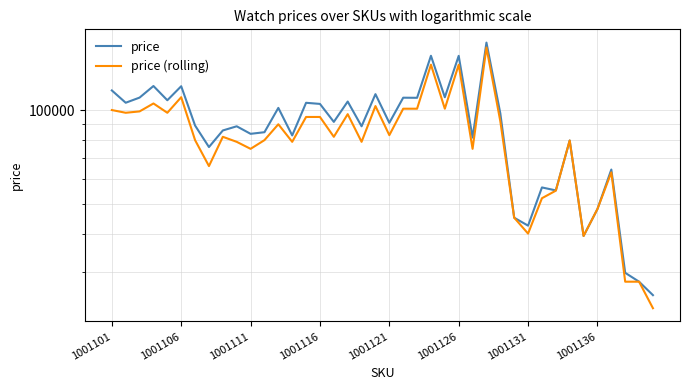

What is the greatest value displayed?

164893